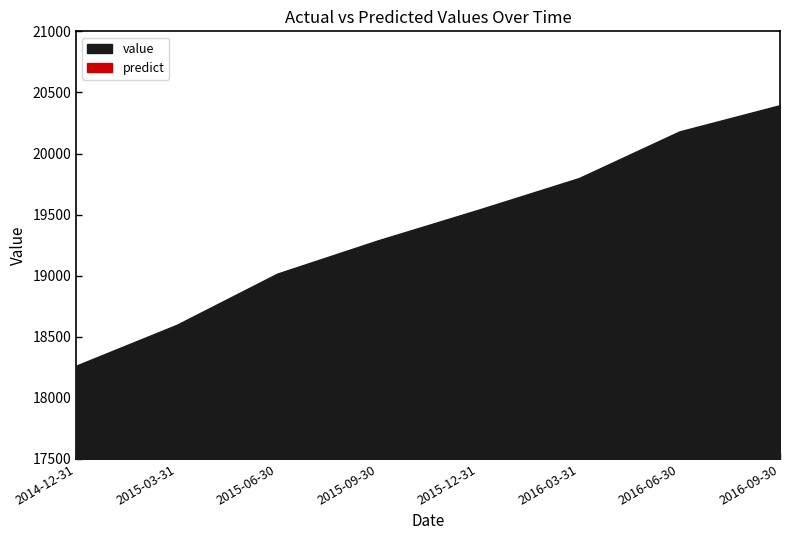

Which series changed the most between 2014-12-31 and 2015-06-30?

value